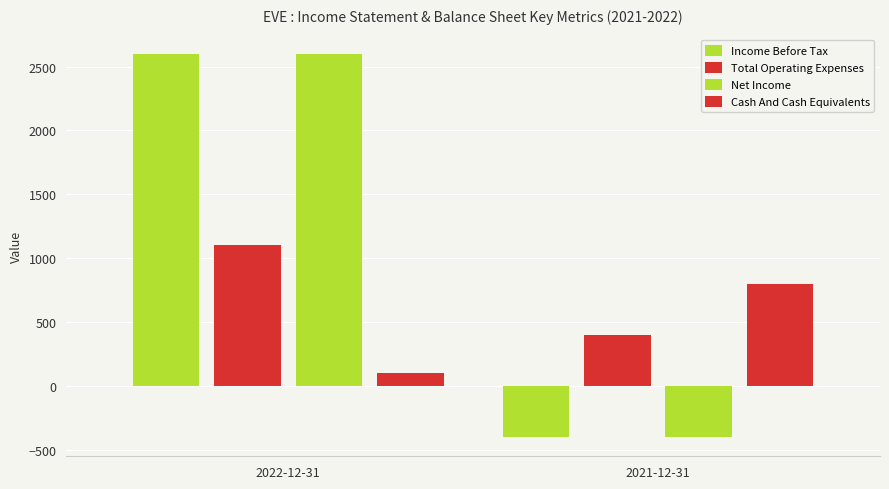

Reading right to left, transcribe all the data shown in this chart.

Income Before Tax: -400	2600
Total Operating Expenses: 400	1100
Net Income: -400	2600
Cash And Cash Equivalents: 800	100